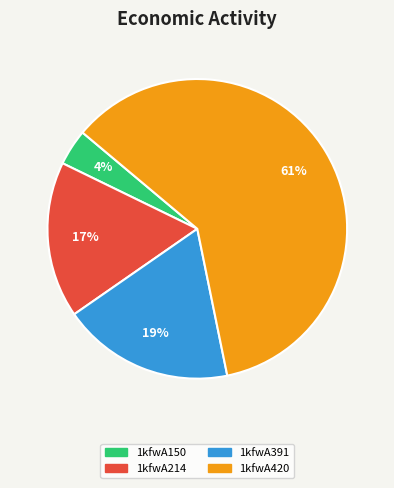

Do 1kfwA150 and 1kfwA420 together represent more than half of the pie?

Yes